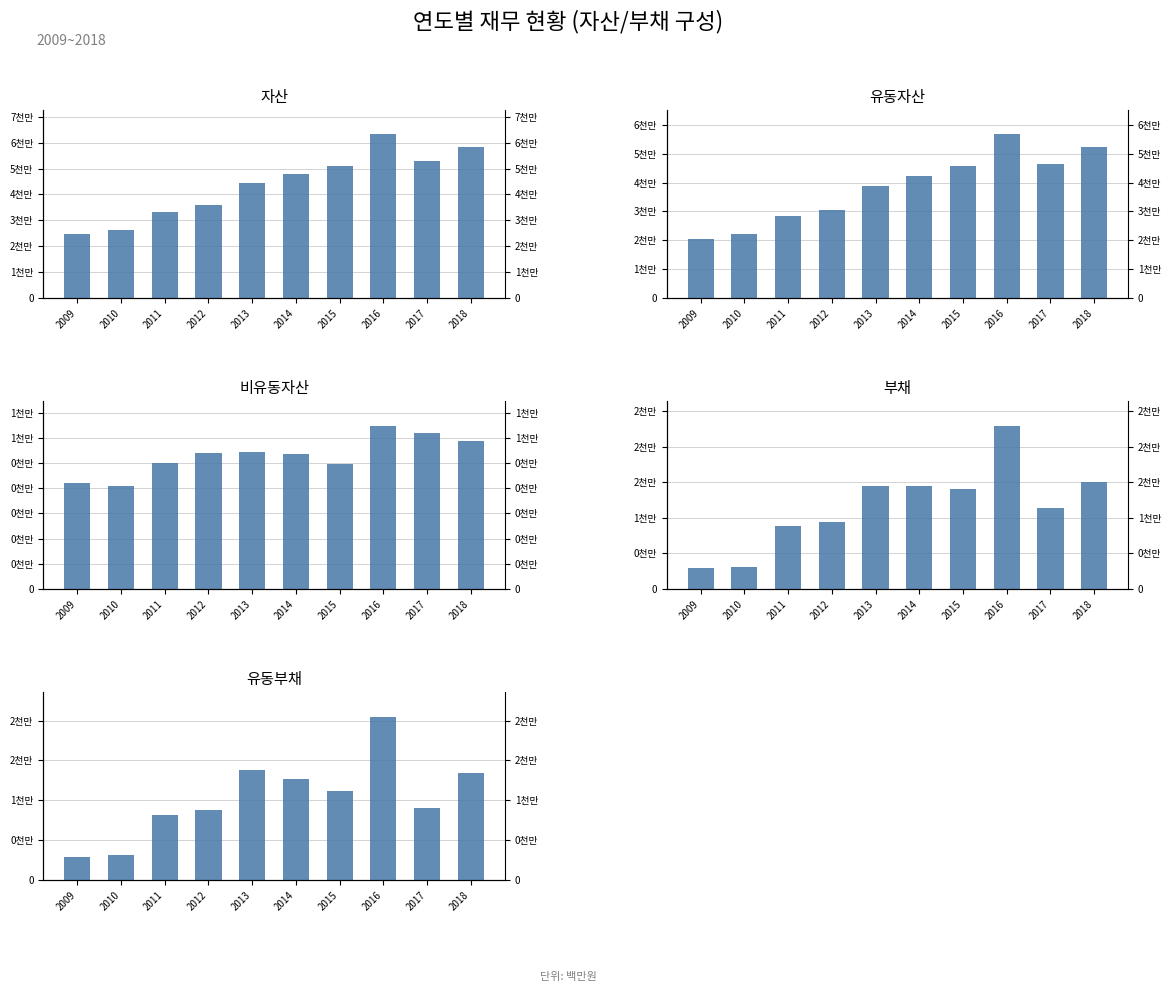

At how many categories does at least one series exceed 46804621?

5